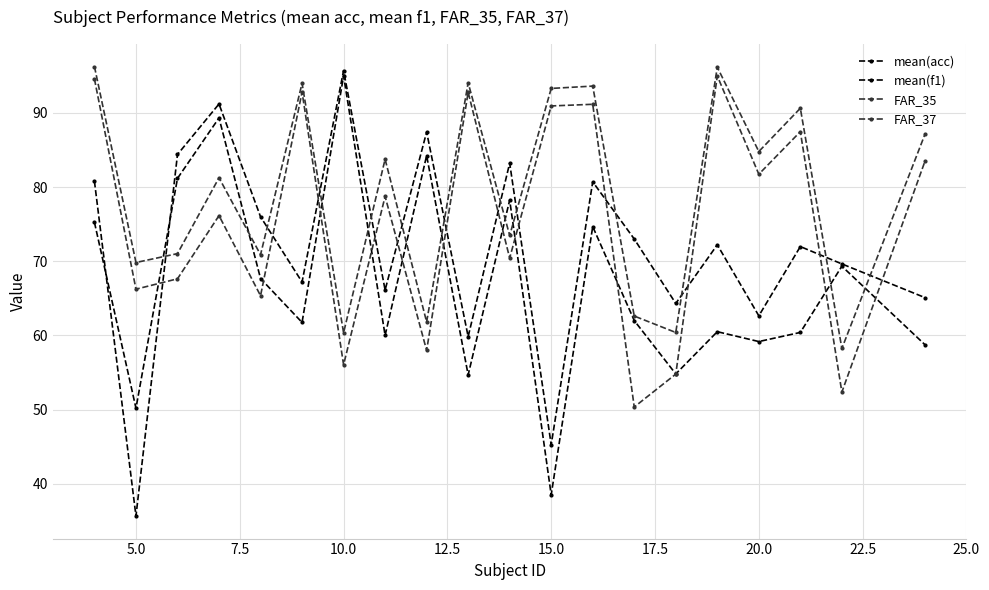

How many lines are shown in the chart?

4